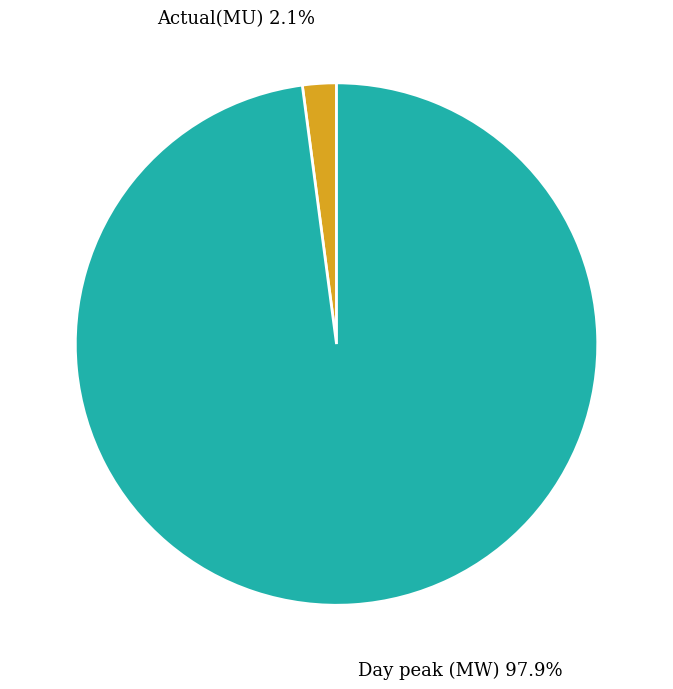

Which slice is the smallest?

Actual(MU)